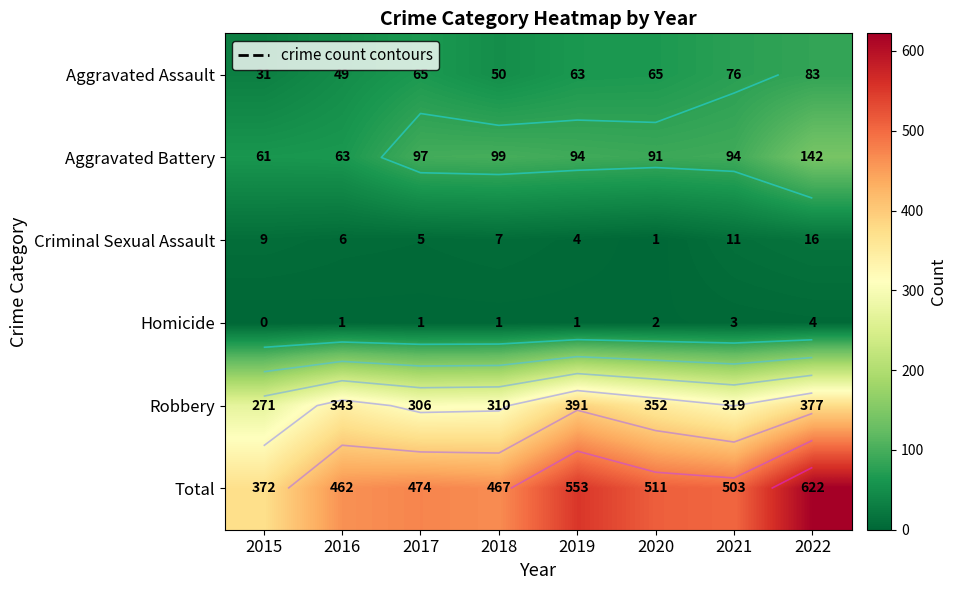

What is the sum of all Criminal Sexual Assault values?

59